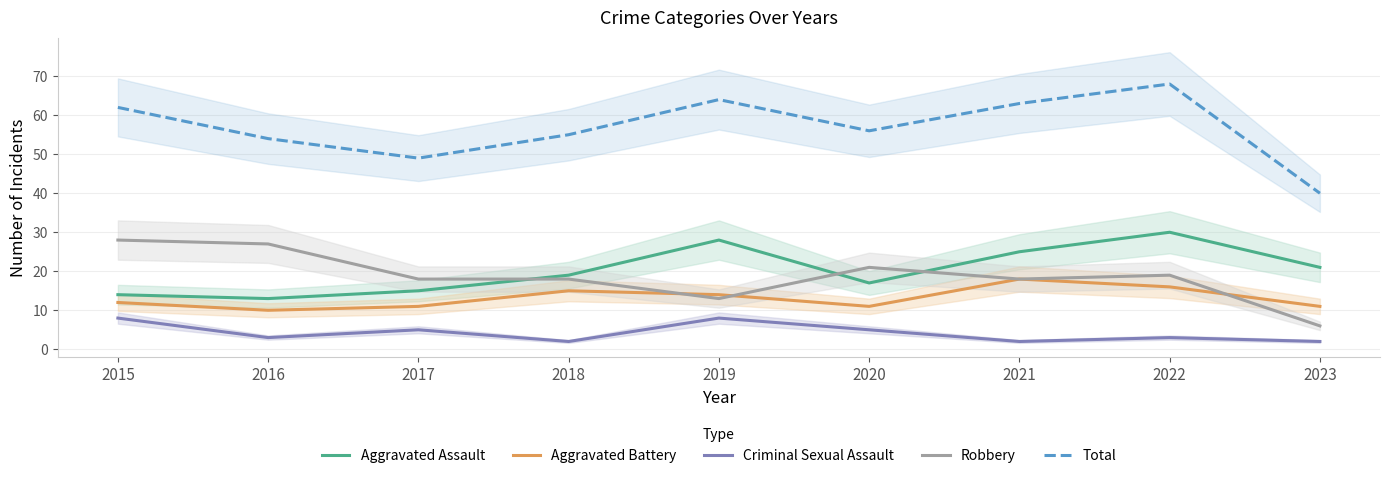

At how many categories does at least one series exceed 6?

9